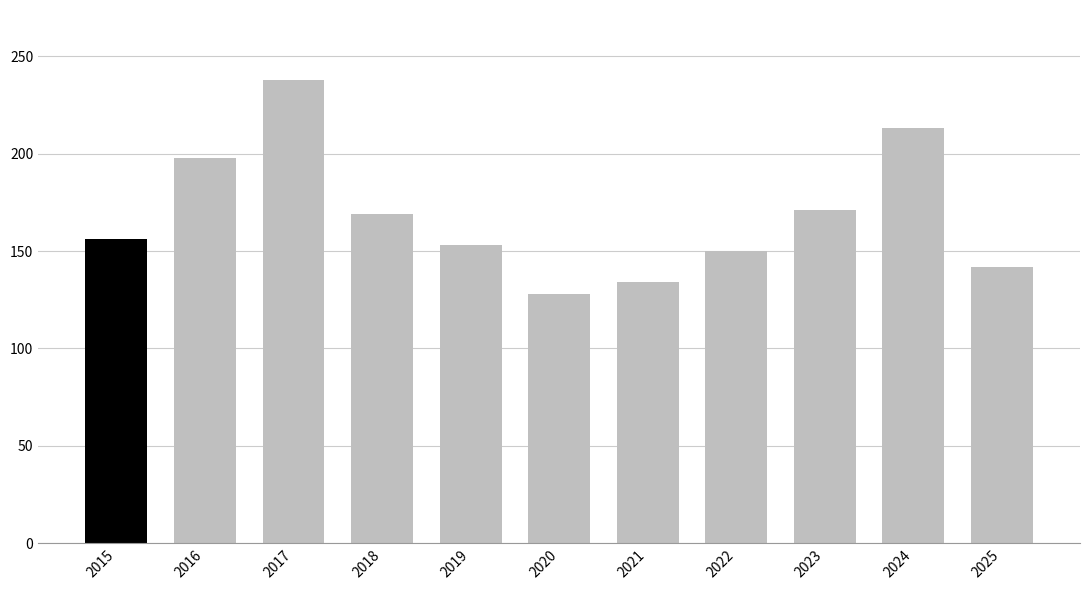

What is the value of the 5th bar from the left?

153